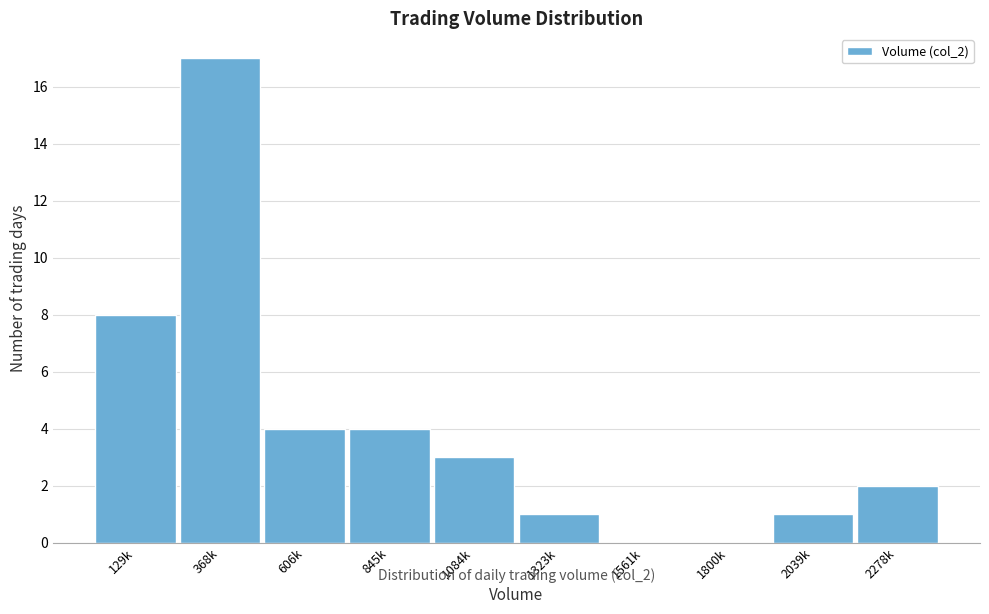

Reading left to right, what are all the values shown in this chart?

129k=8	368k=17	606k=4	845k=4	1084k=3	1323k=1	1561k=0	1800k=0	2039k=1	2278k=2